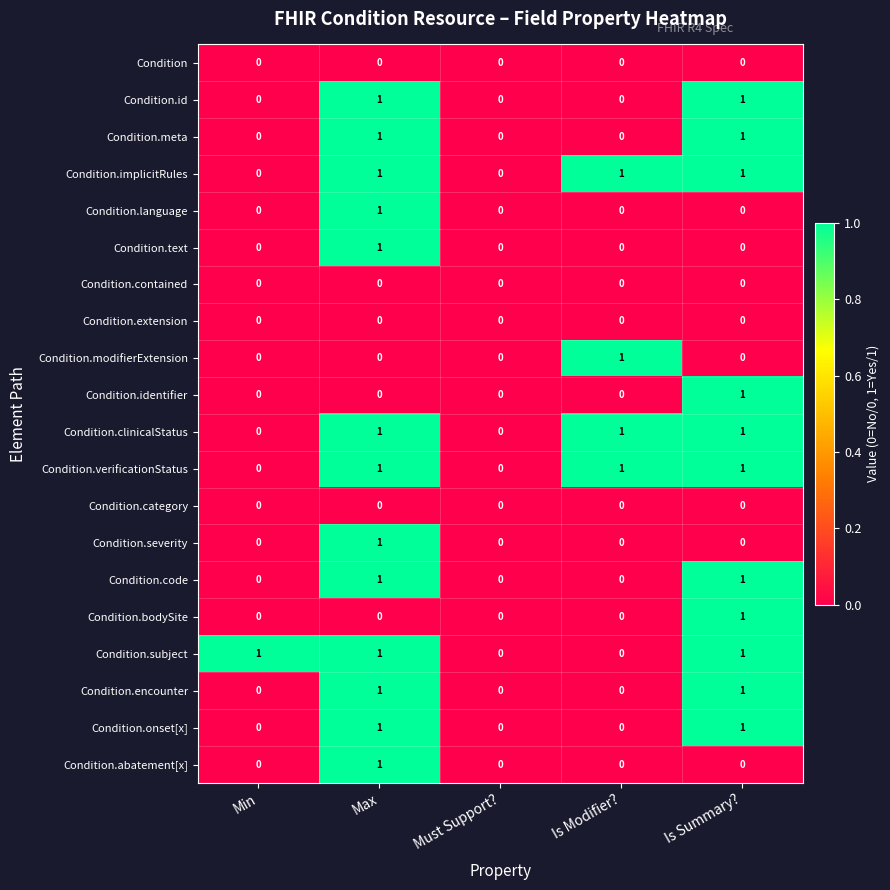

Count the number of data series in this chart.

20